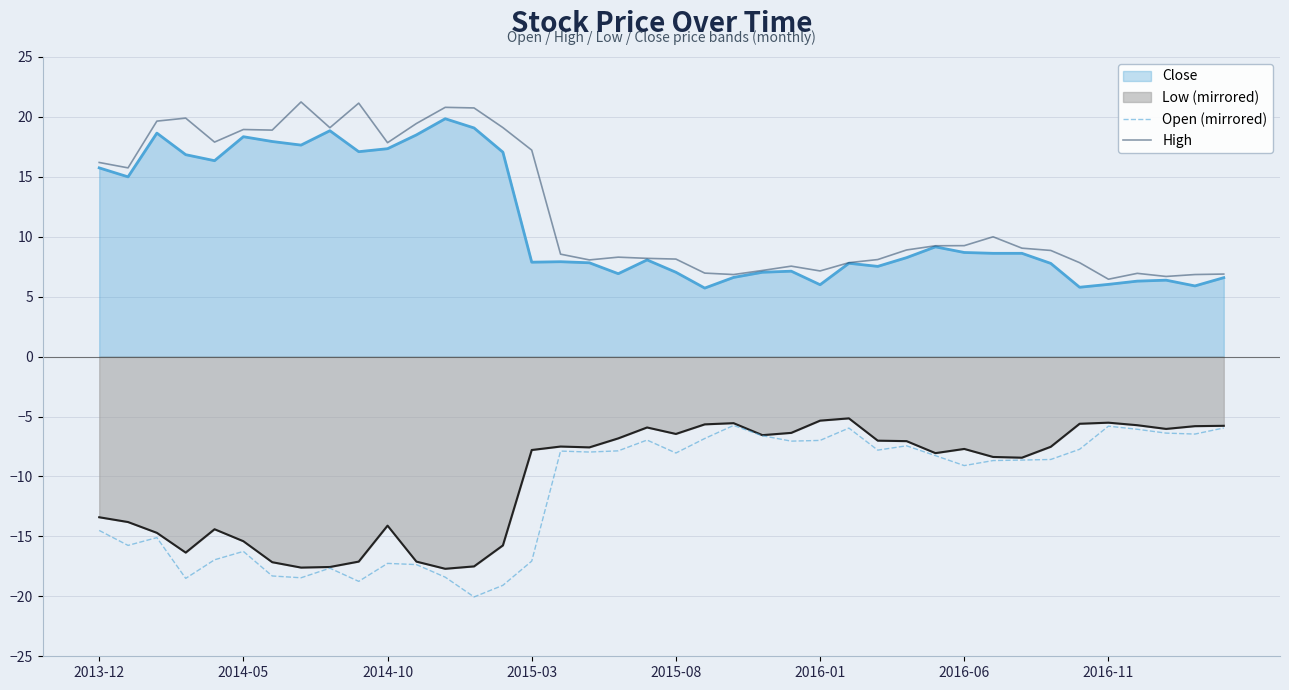

What is the total value across all series at 37?

0.3